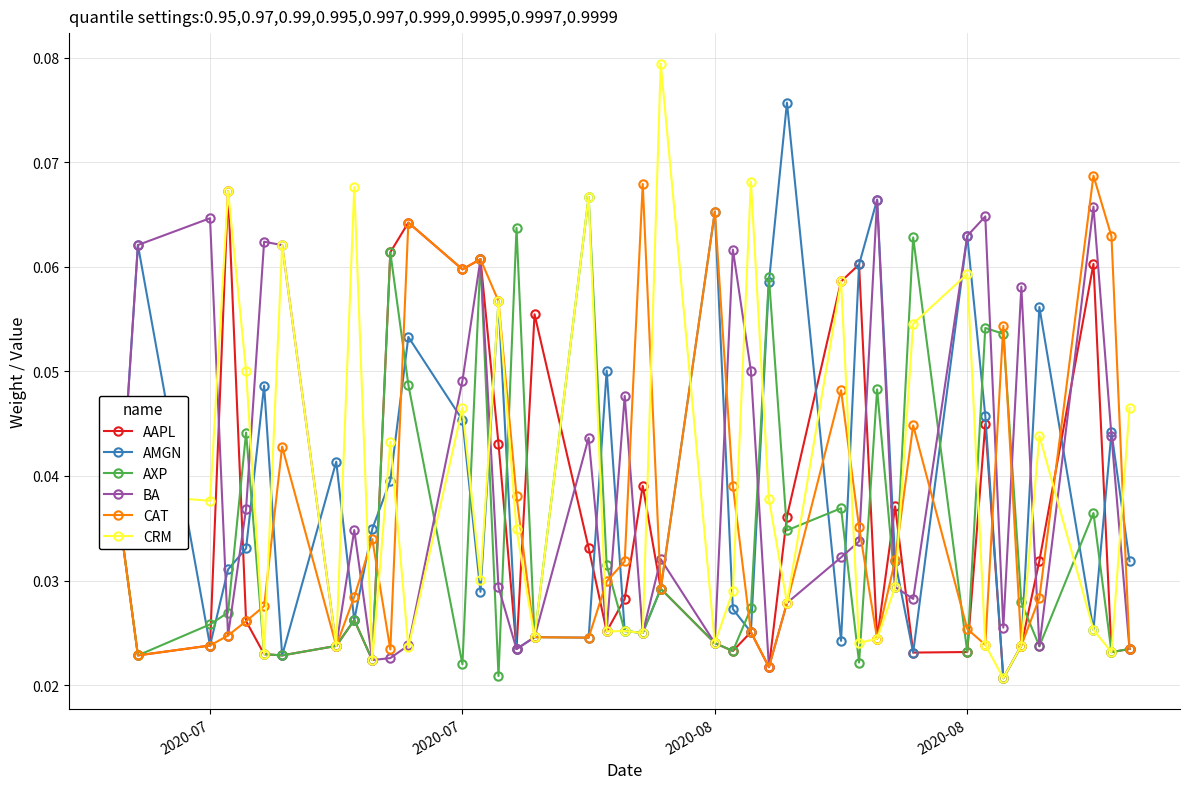

How many interior local peaks does the AAPL series have?

11